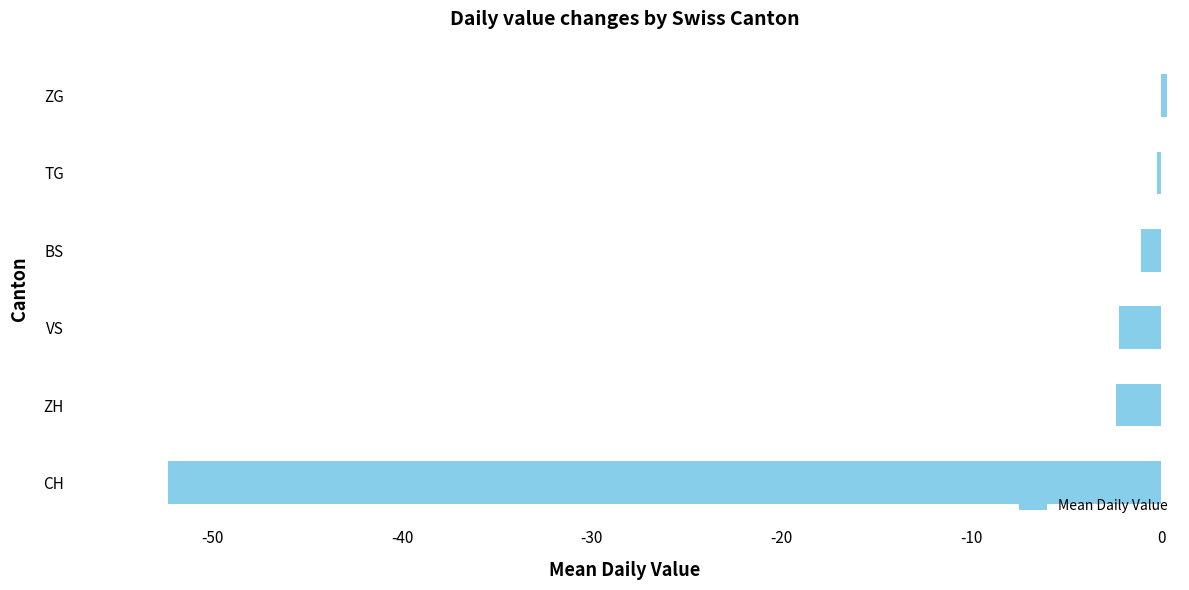

What is the average value?

-9.6